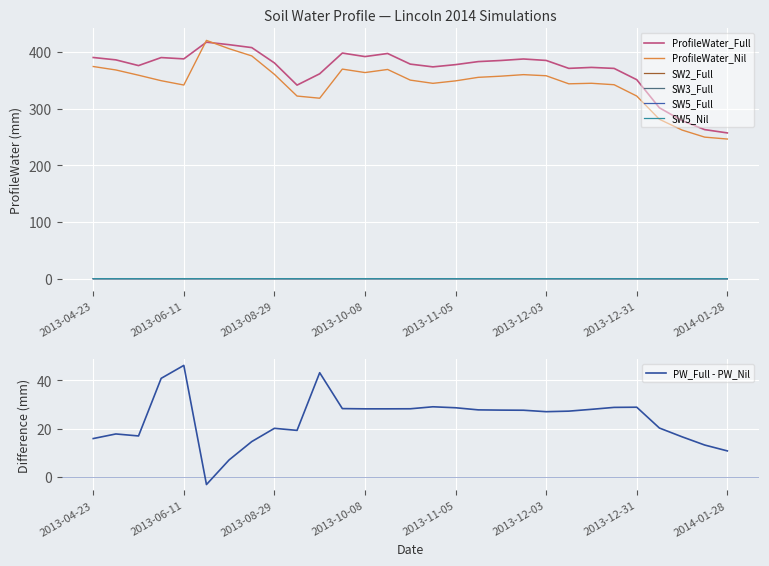

Where is the first local minimum for SW5_Nil?

2013-06-11